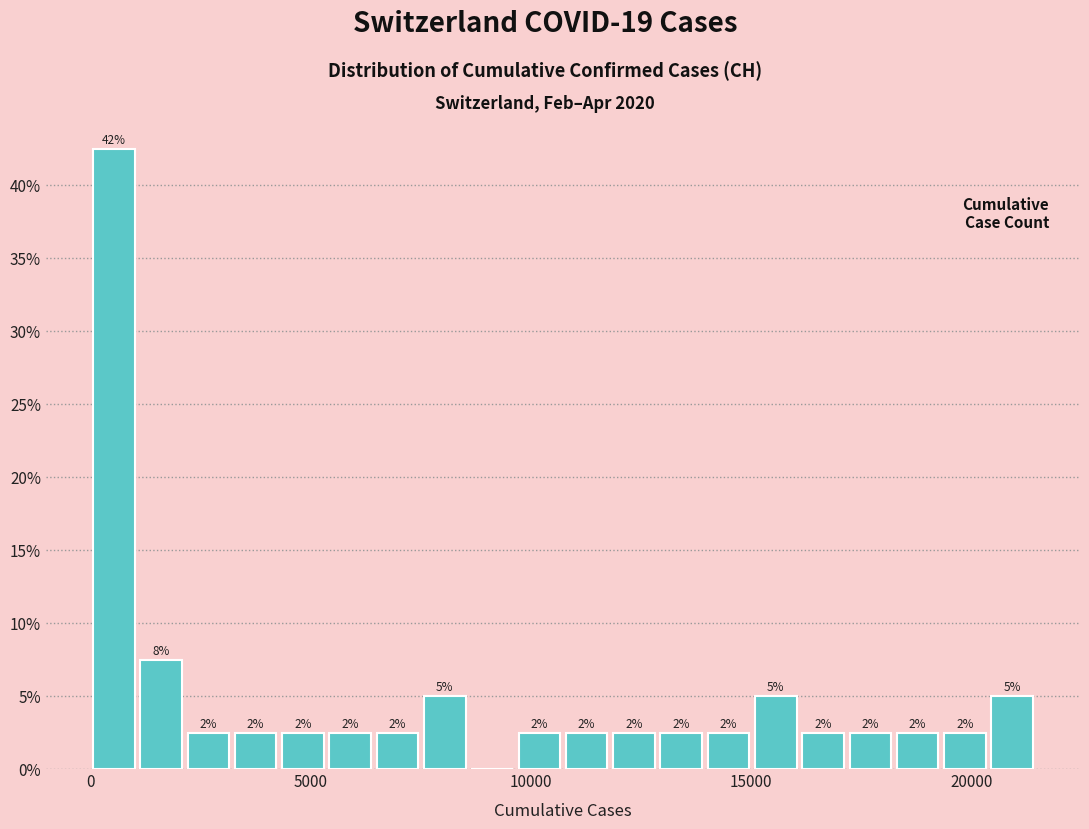

Around what value on the x-axis is the tallest bar? Give the approximate position of its centre, as read against the axis.

500